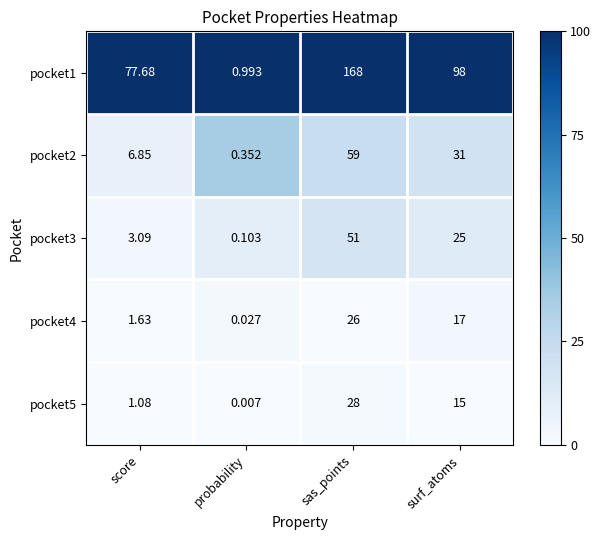

Where does the pocket3 series first go above 25?

sas_points